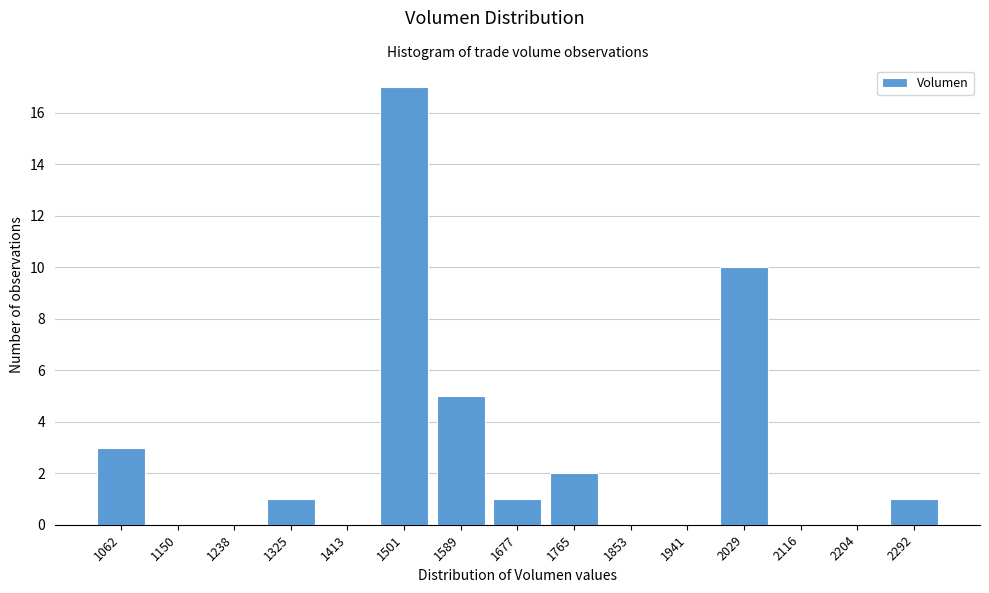

Reading left to right, extract all data points from this chart.

1062=3	1150=0	1238=0	1325=1	1413=0	1501=17	1589=5	1677=1	1765=2	1853=0	1941=0	2029=10	2116=0	2204=0	2292=1